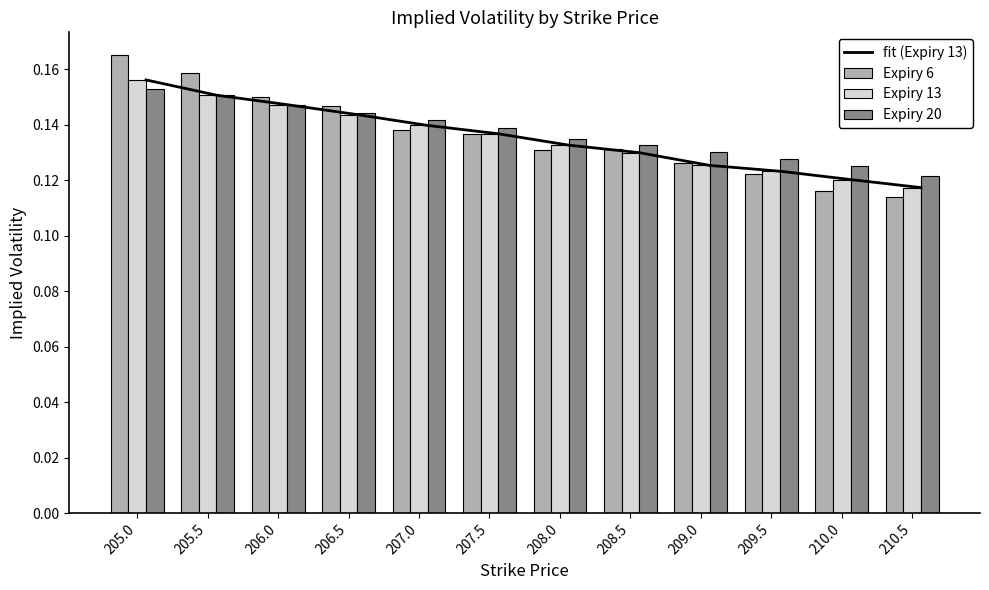

What is the value of the fit (Expiry 13) bar at the 7th from the left?

0.1